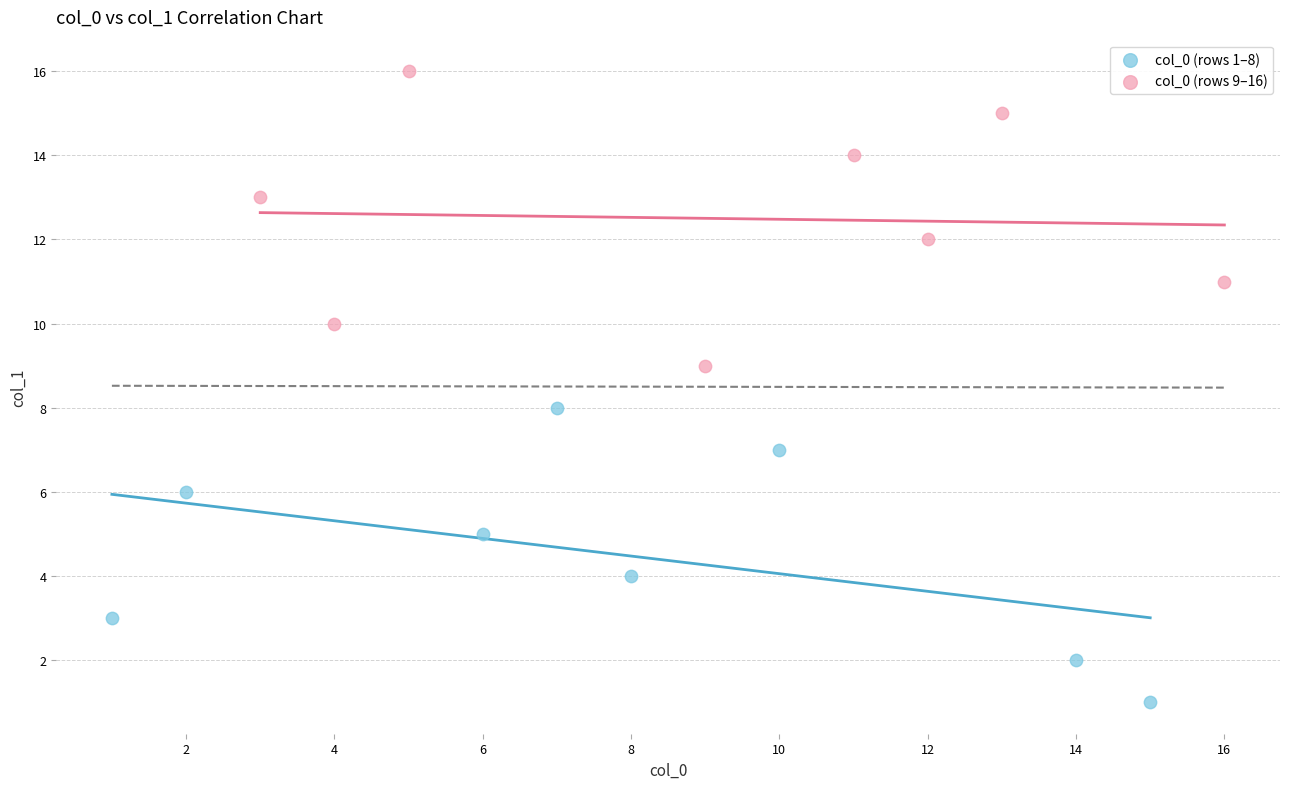

Which series contains the lowest Y value?

col_0 (rows 1–8)